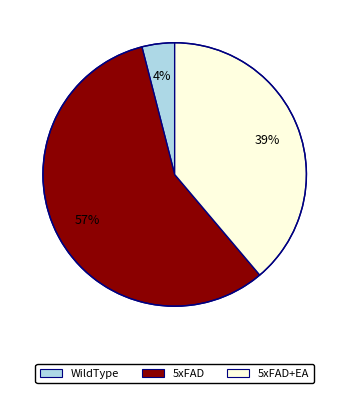

How many segments does this pie chart have?

3